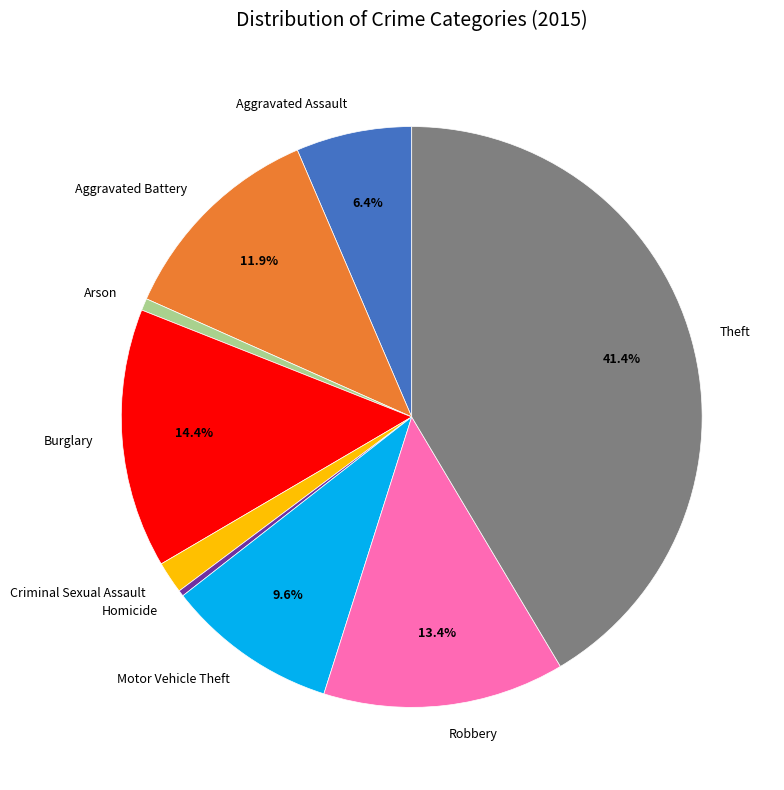

What is the largest slice in the pie chart?

Theft